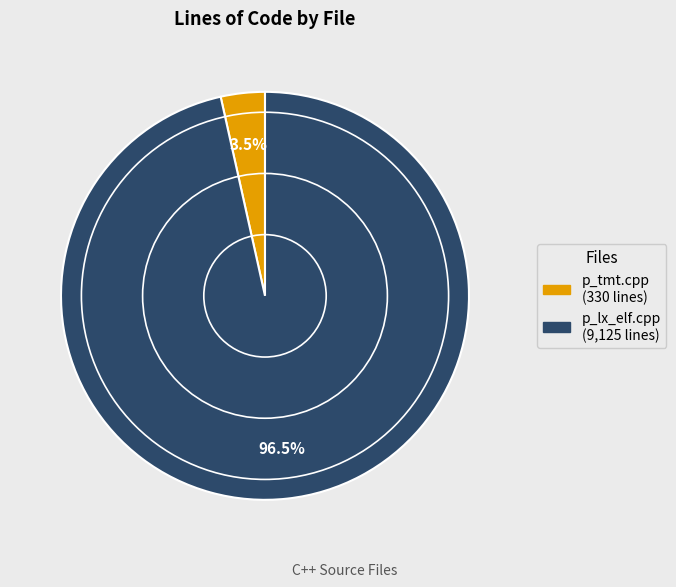

Which category has the biggest portion of the pie?

p_lx_elf.cpp